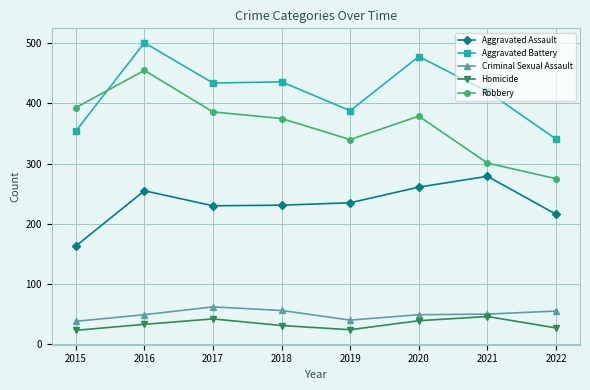

Is the value of Aggravated Assault at 2016 greater than the value of Robbery at 2017?

No